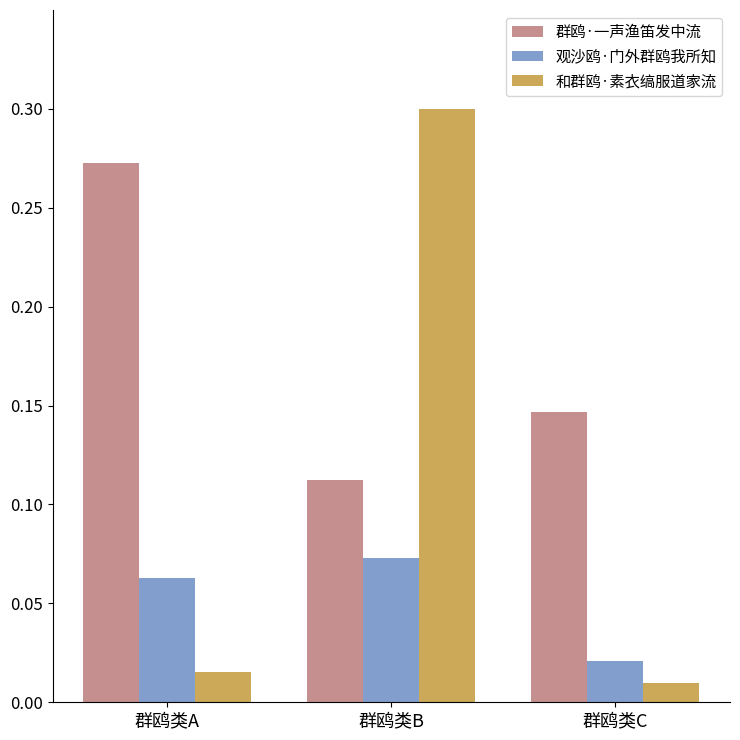

At how many categories does at least one series exceed 0?

3